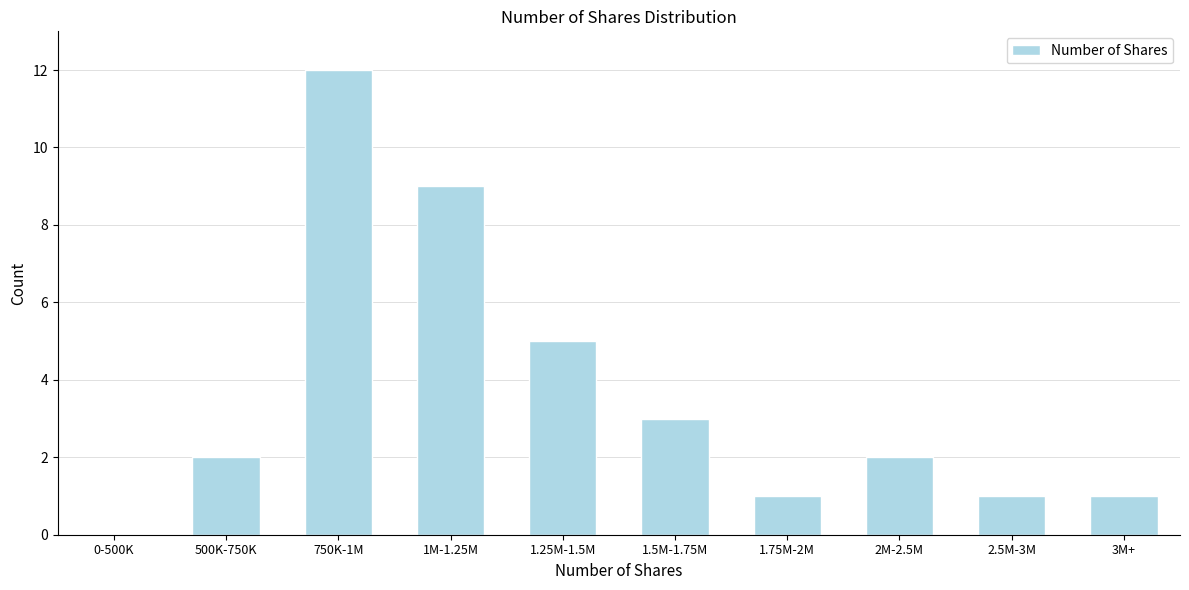

Reading left to right, extract all data points from this chart.

0-500K=0	500K-750K=2	750K-1M=12	1M-1.25M=9	1.25M-1.5M=5	1.5M-1.75M=3	1.75M-2M=1	2M-2.5M=2	2.5M-3M=1	3M+=1